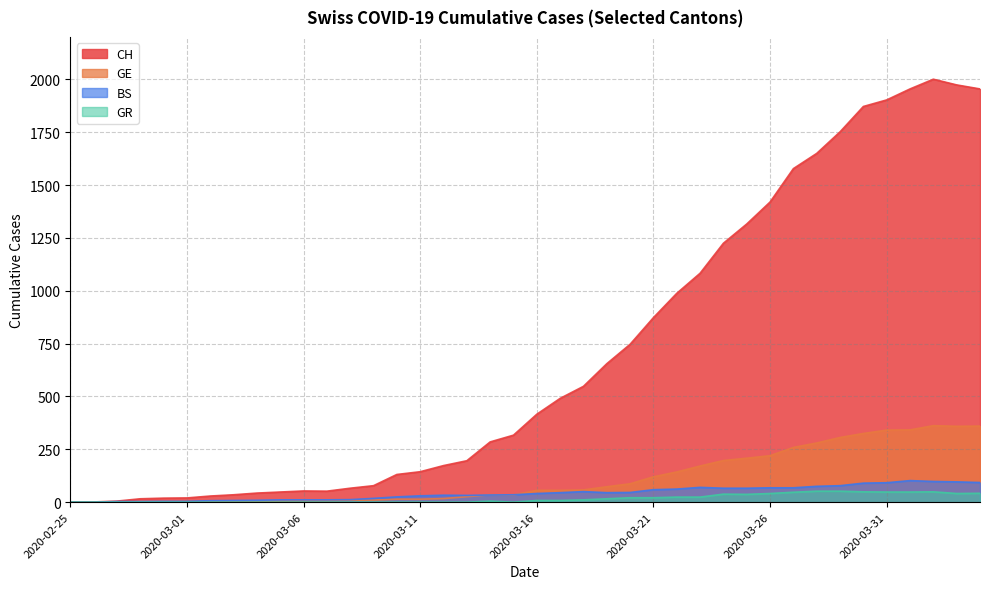

What are all the series names shown in the legend?

CH, GE, BS, GR